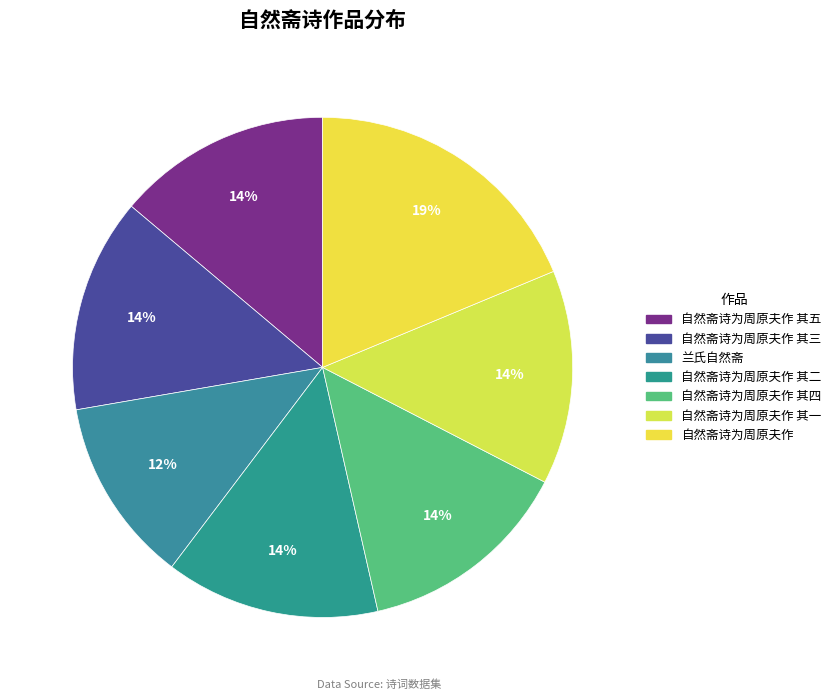

Rank the categories by value from highest to lowest.

自然斋诗为周原夫作, 自然斋诗为周原夫作 其五, 自然斋诗为周原夫作 其四, 自然斋诗为周原夫作 其三, 自然斋诗为周原夫作 其二, 自然斋诗为周原夫作 其一, 兰氏自然斋